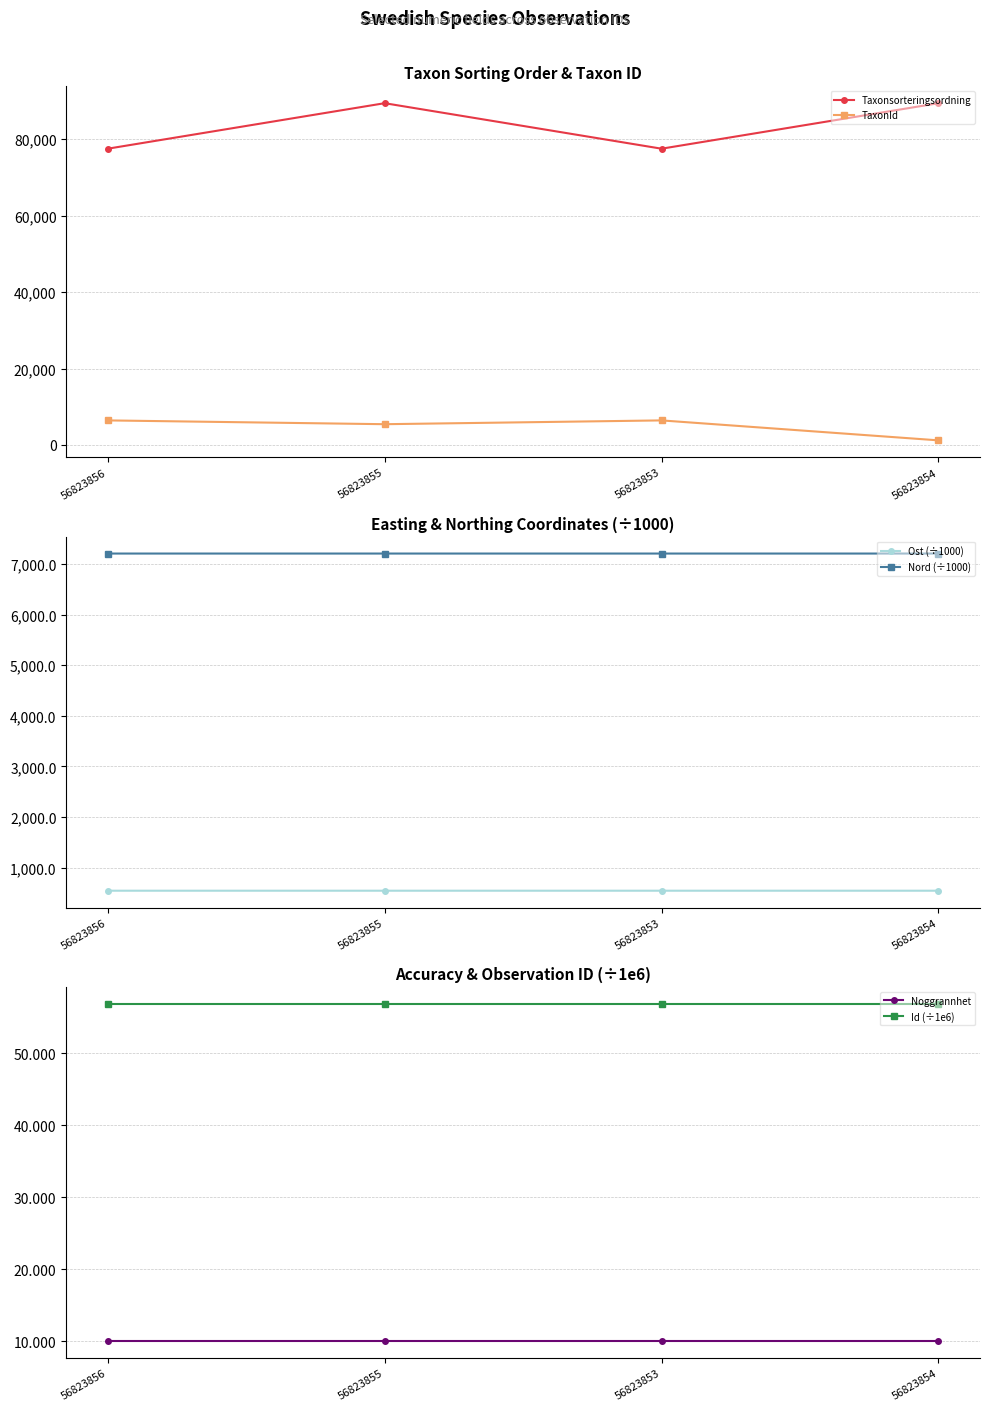

At which category does TaxonId reach its first local valley?

56823855